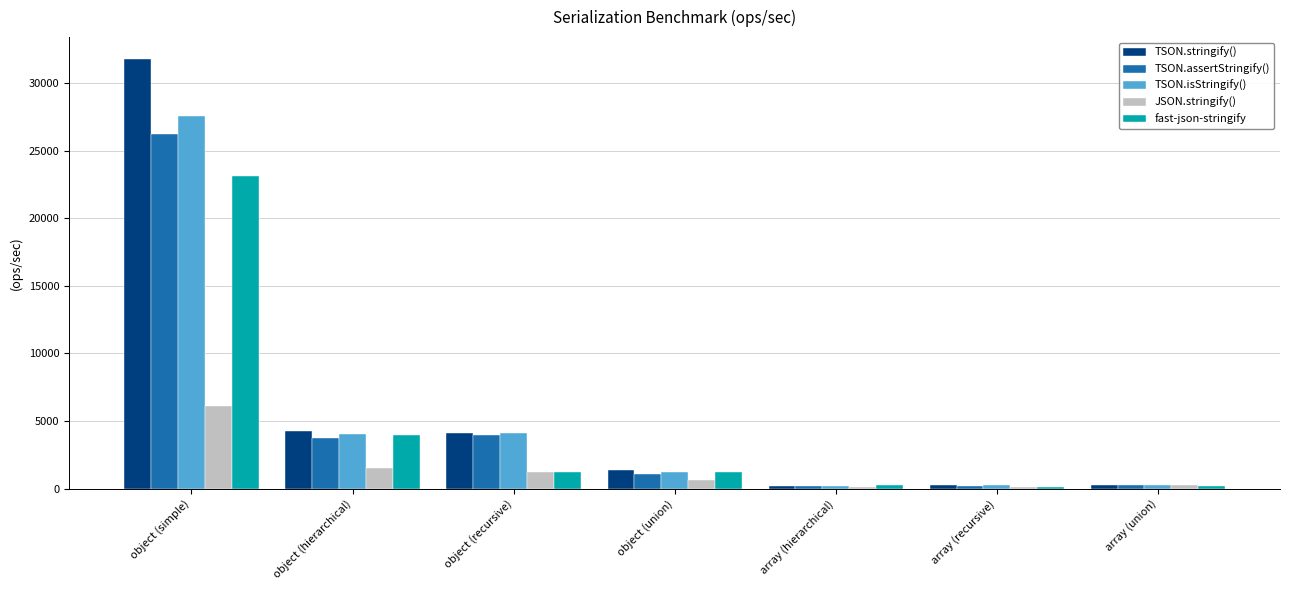

What is the difference between the maximum and minimum values in the JSON.stringify() series?

6013.2